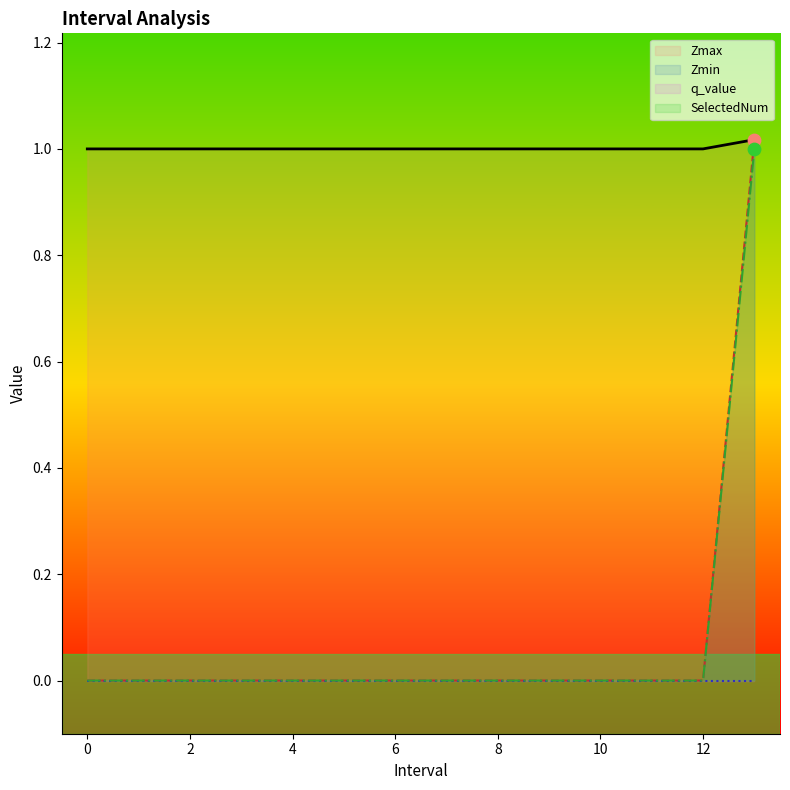

True or false: SelectedNum has a value of 0 at 6.

True